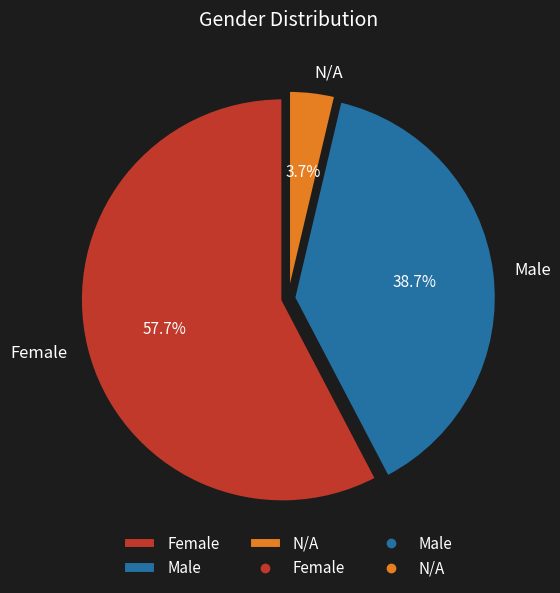

Does Male account for over 50% of the chart?

No